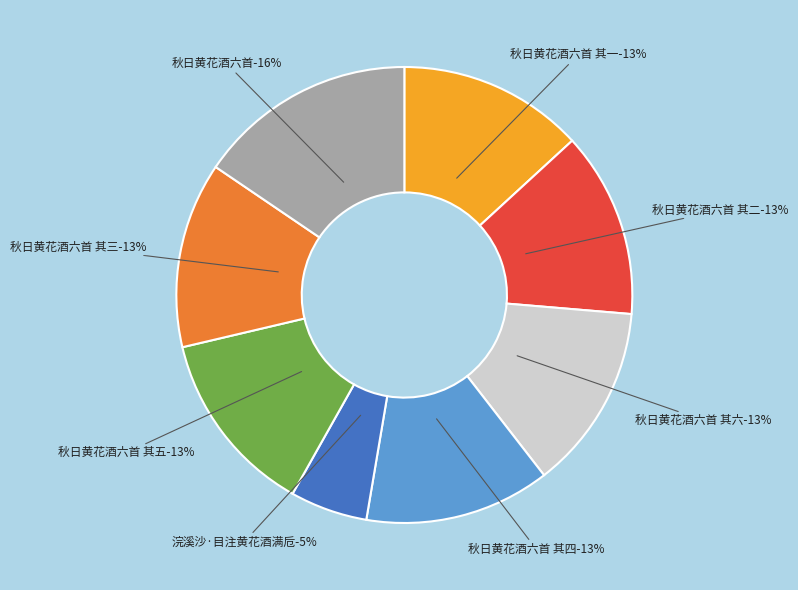

What is the ratio of the value at 秋日黄花酒六首 其三 to the value at 秋日黄花酒六首 其五?

1.0